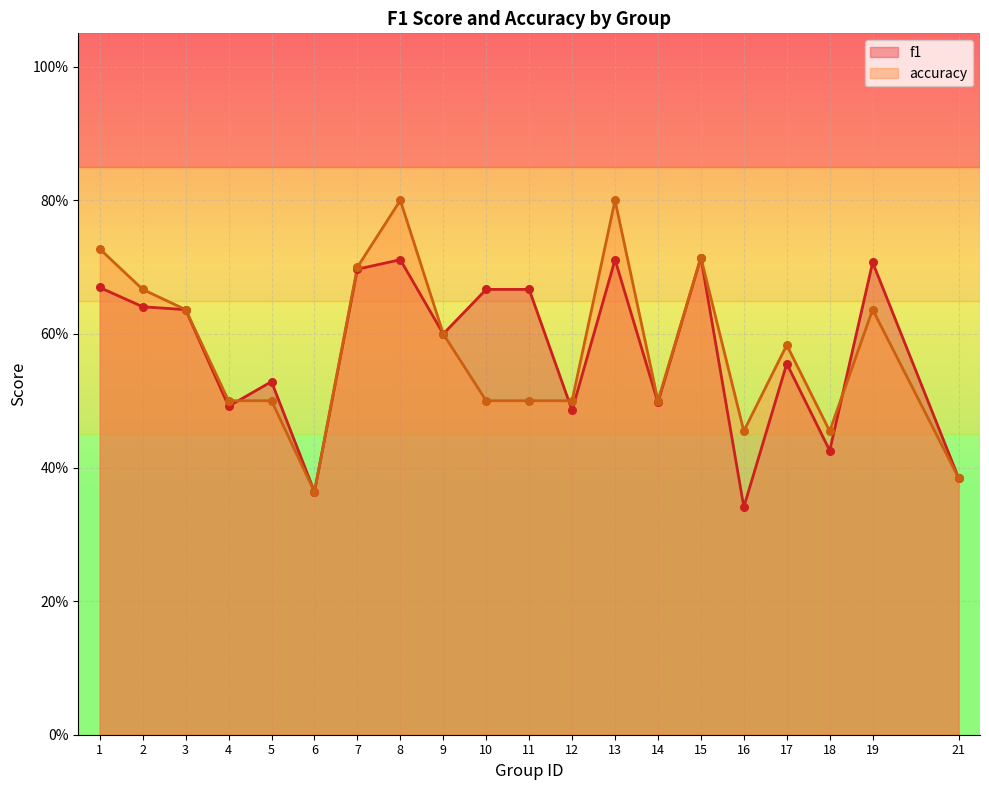

What are all the series names shown in the legend?

f1, accuracy